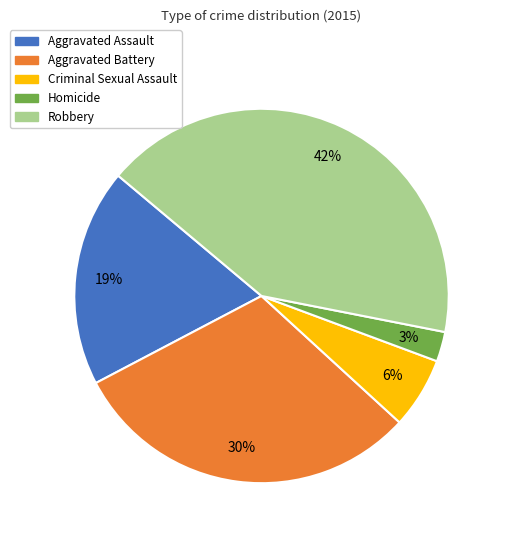

What is the largest slice in the pie chart?

Robbery